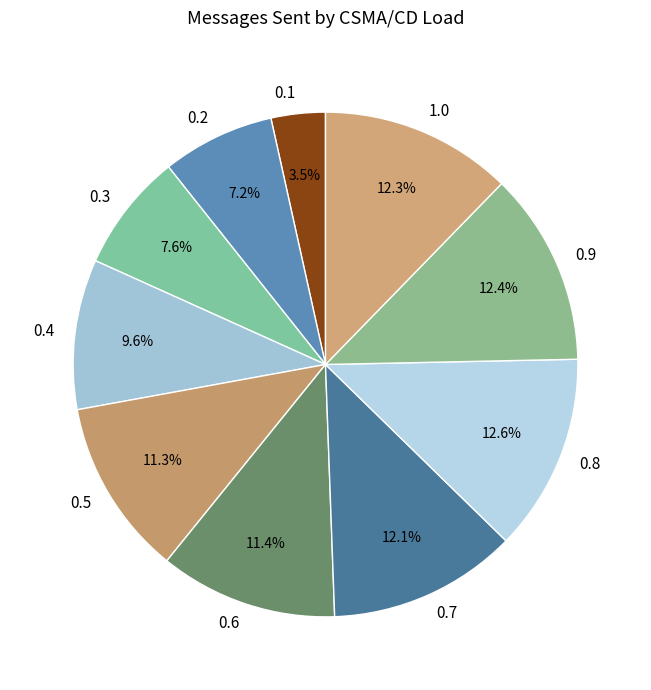

What is the smallest slice in the pie chart?

0.1